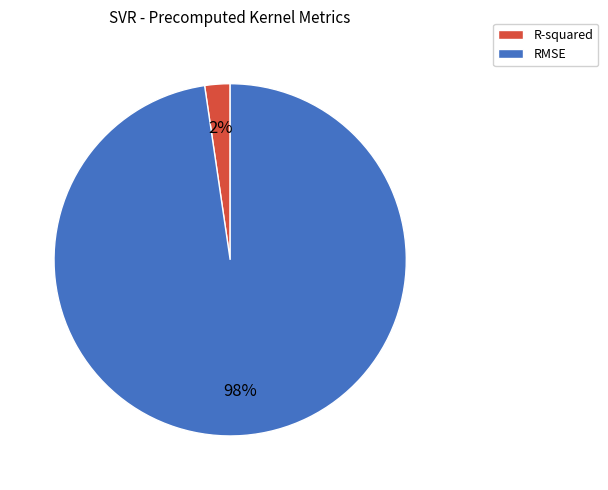

To the nearest percent, what is the average slice percentage?

50%